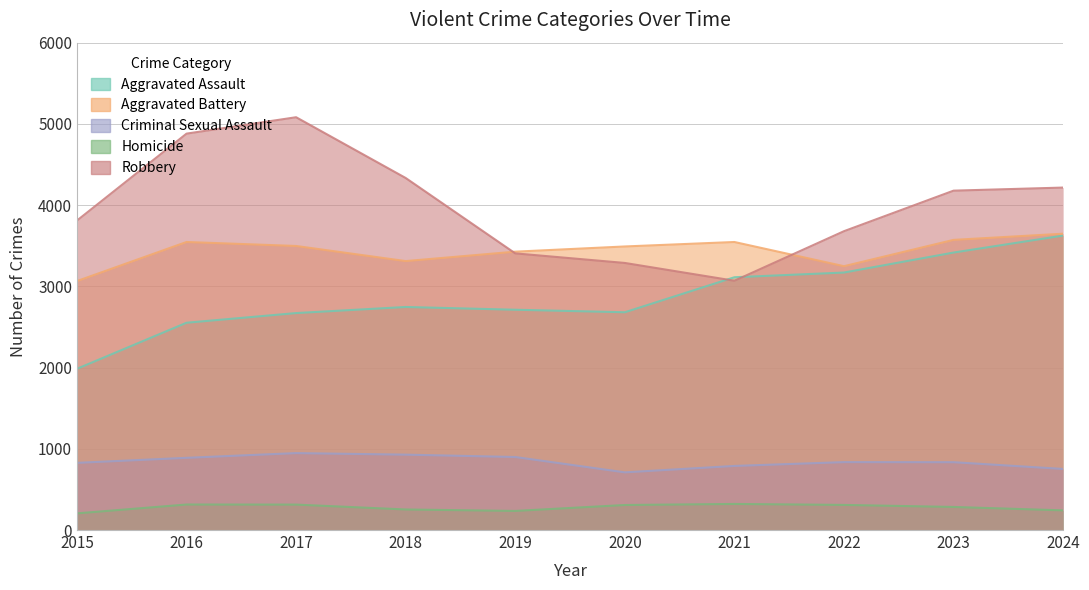

How many lines are shown in the chart?

5